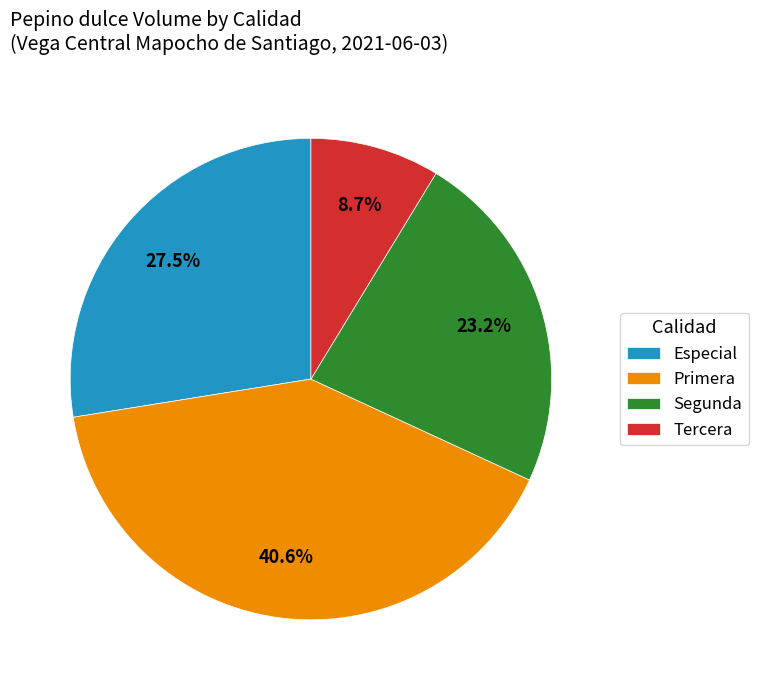

Which slice is the largest?

Primera